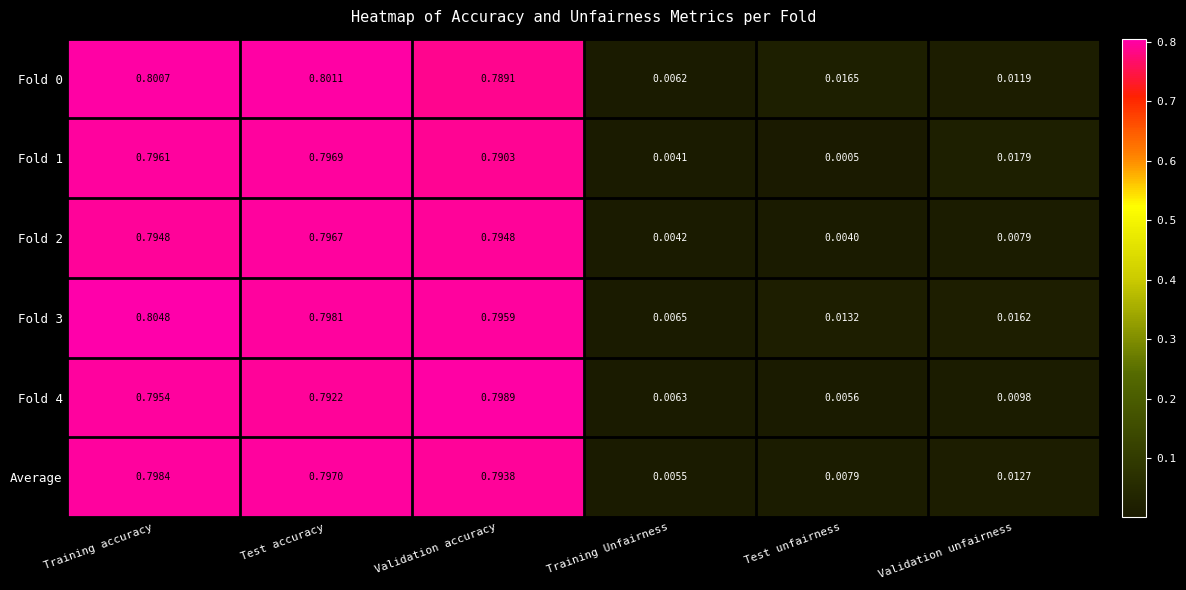

At which category does the chart reach its minimum across all series?

Test unfairness